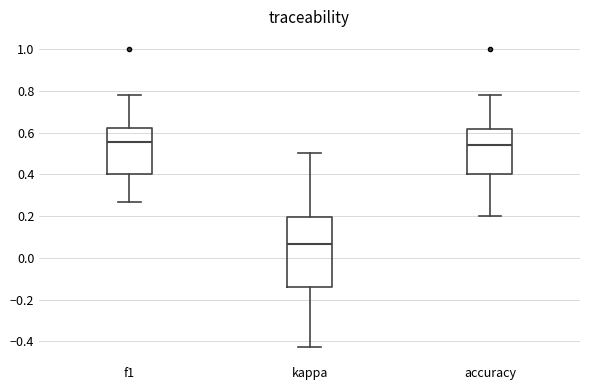

Reading left to right, read every box against the y-axis: the position of its median line, the range the box covers, and the ends of its whiskers. The values are not printed on the chart, so give them approximately, as read against the axis.

f1: median 0.56, box 0.40 to 0.62, whiskers 0.26 to 0.78
kappa: median 0.06, box -0.14 to 0.20, whiskers -0.42 to 0.50
accuracy: median 0.54, box 0.40 to 0.62, whiskers 0.20 to 0.78